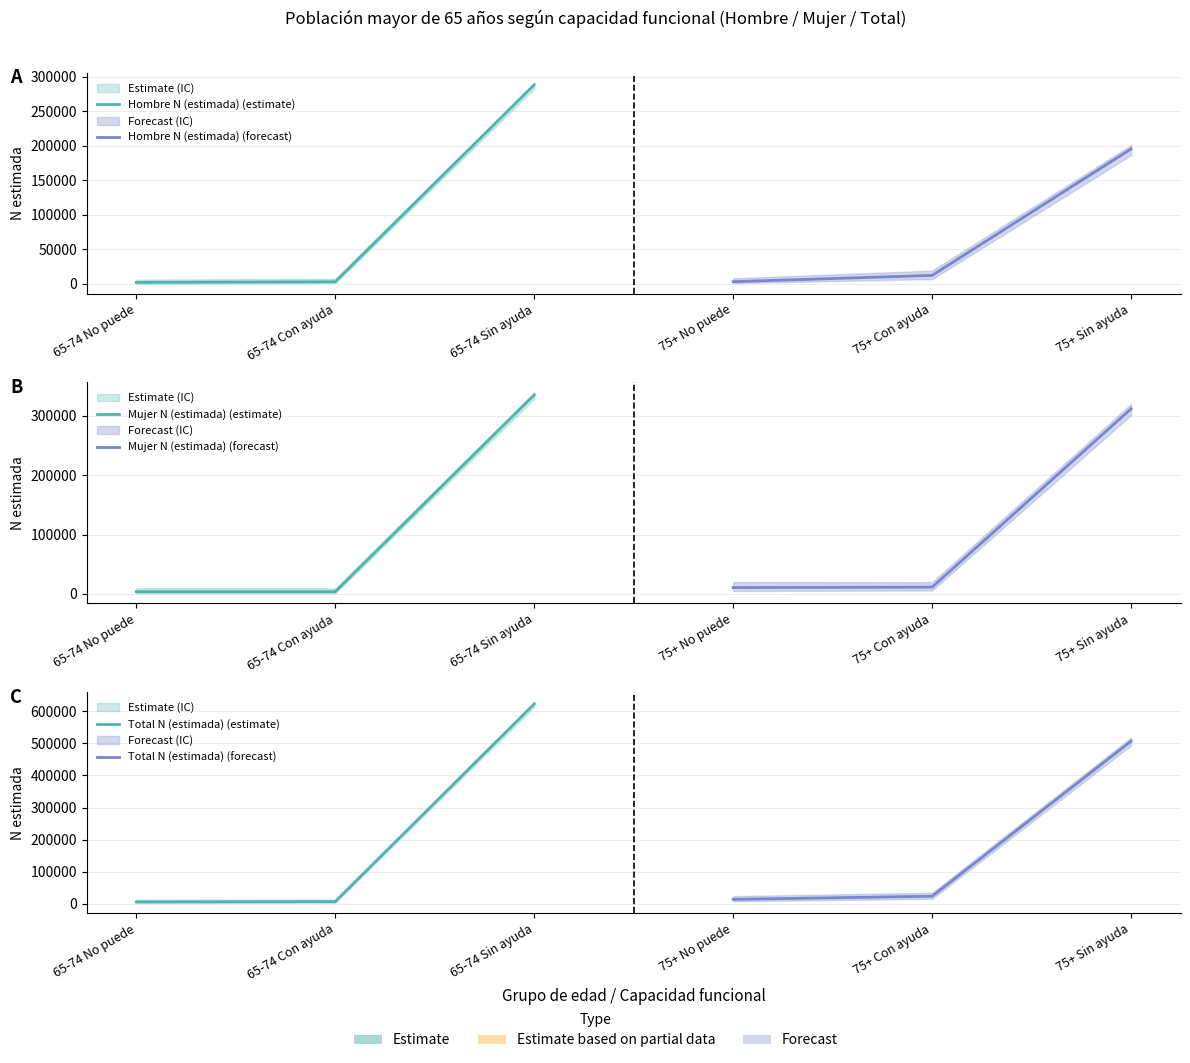

What value does the Total N (estimada) (forecast) series have at 75+ Con ayuda, to the nearest 50?

23250